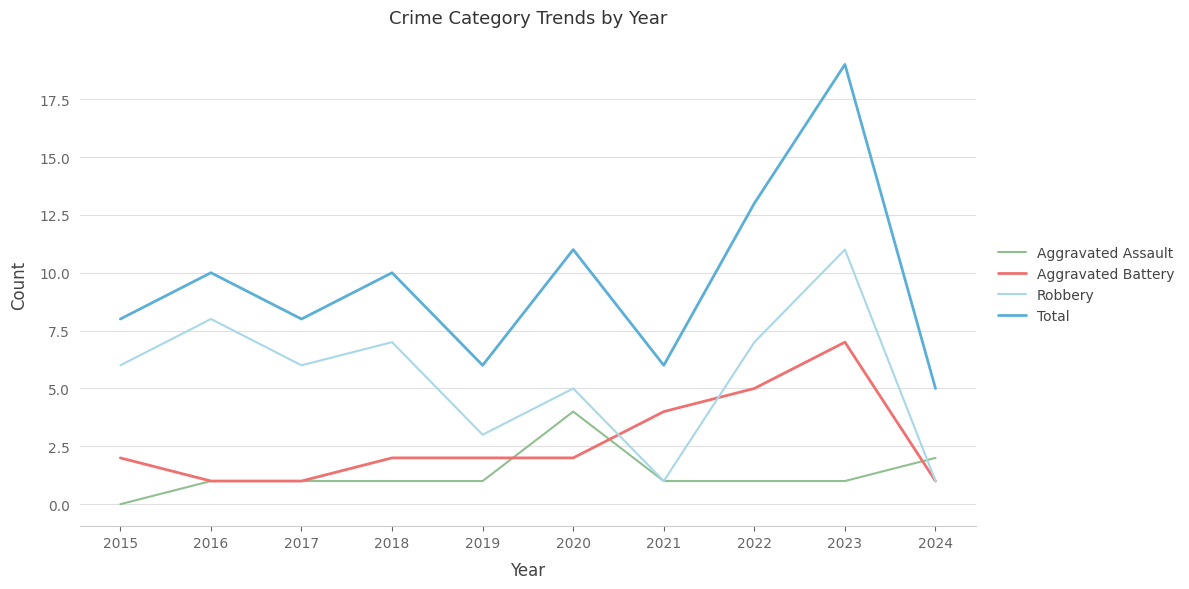

Which label corresponds to the largest value in the chart?

2023